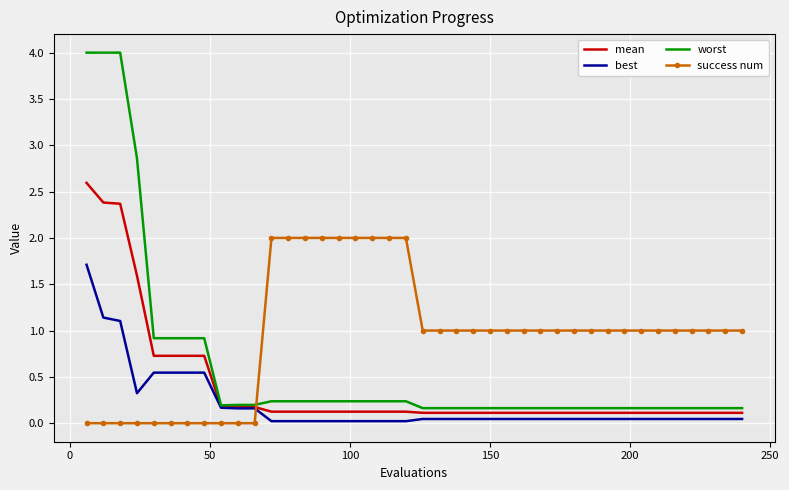

What is the maximum value shown in the chart?

4.0